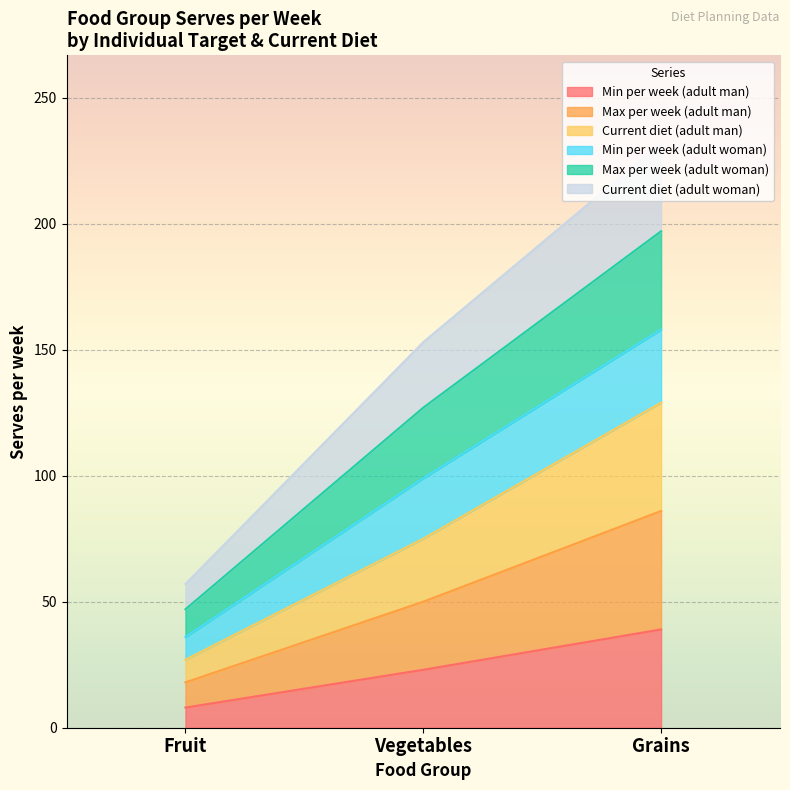

At which category is the sum across all series the highest?

Grains